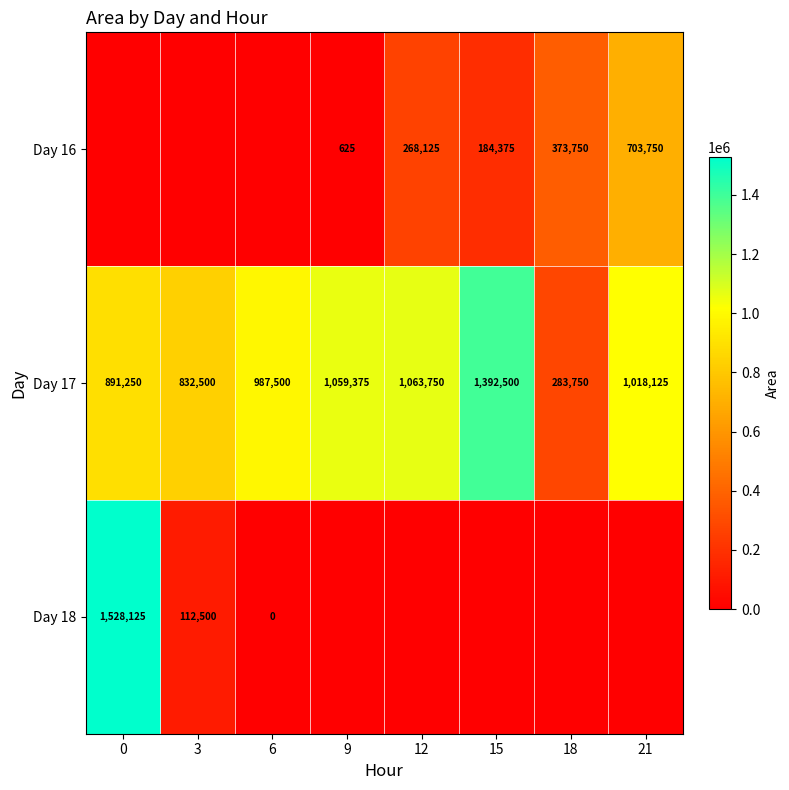

Where does the Day 17 series first go above 1018125?

9